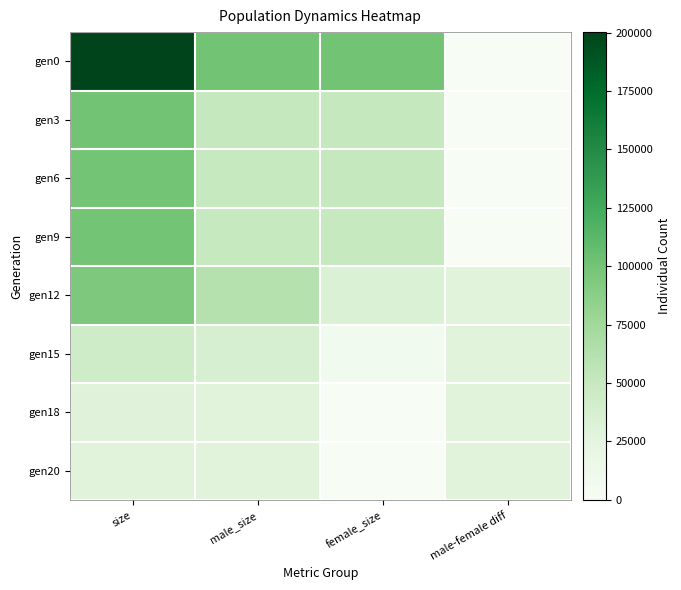

How many series are shown in this chart?

8